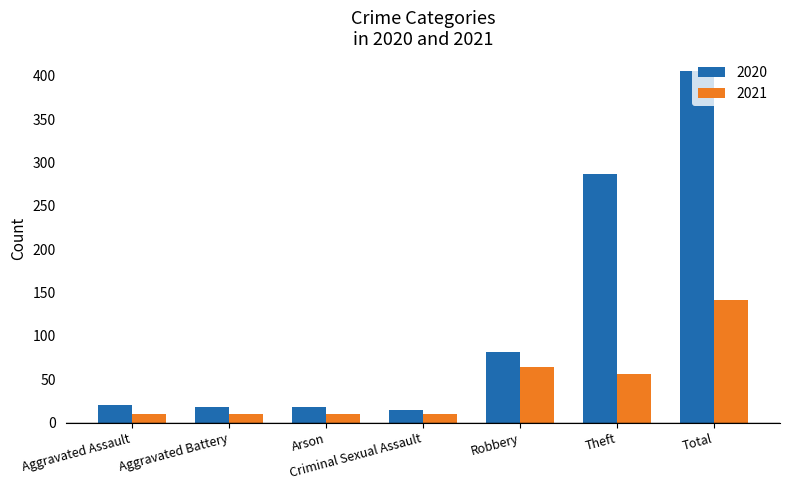

Reading right to left, transcribe all the data shown in this chart.

2020: Total=406	Theft=287	Robbery=81	Criminal Sexual Assault=15	Arson=18	Aggravated Battery=18	Aggravated Assault=20
2021: Total=142	Theft=56	Robbery=64	Criminal Sexual Assault=10	Arson=10	Aggravated Battery=10	Aggravated Assault=10